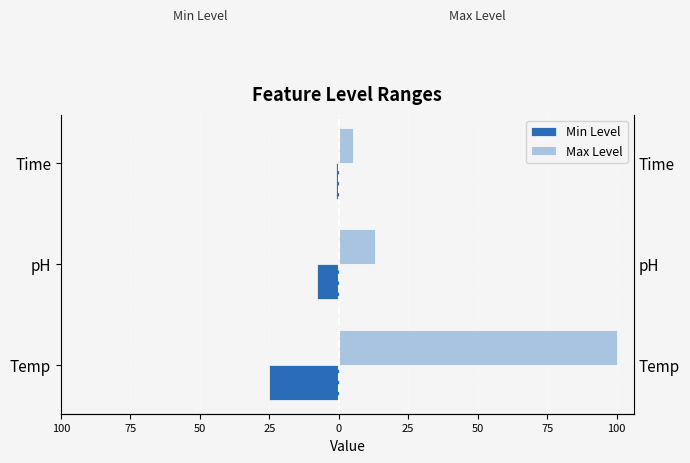

Reading right to left, extract all data points from this chart.

Min Level: -1	-8	-25
Max Level: 5	13	100